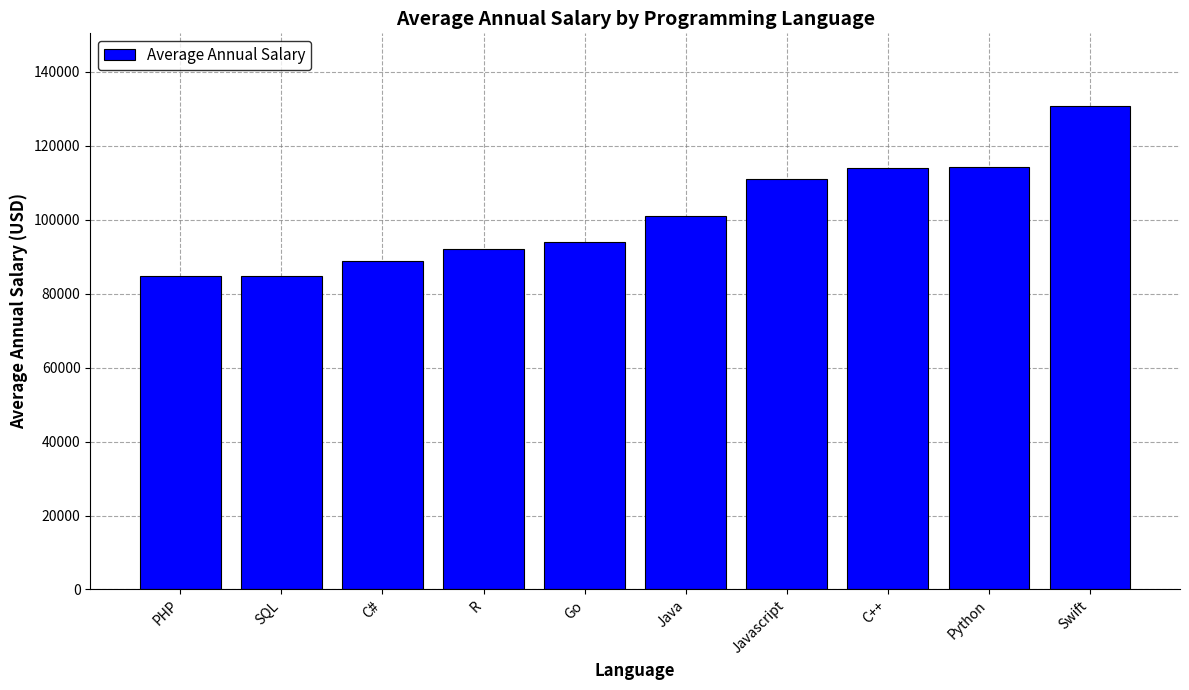

What is the label of the 1st bar from the left?

PHP